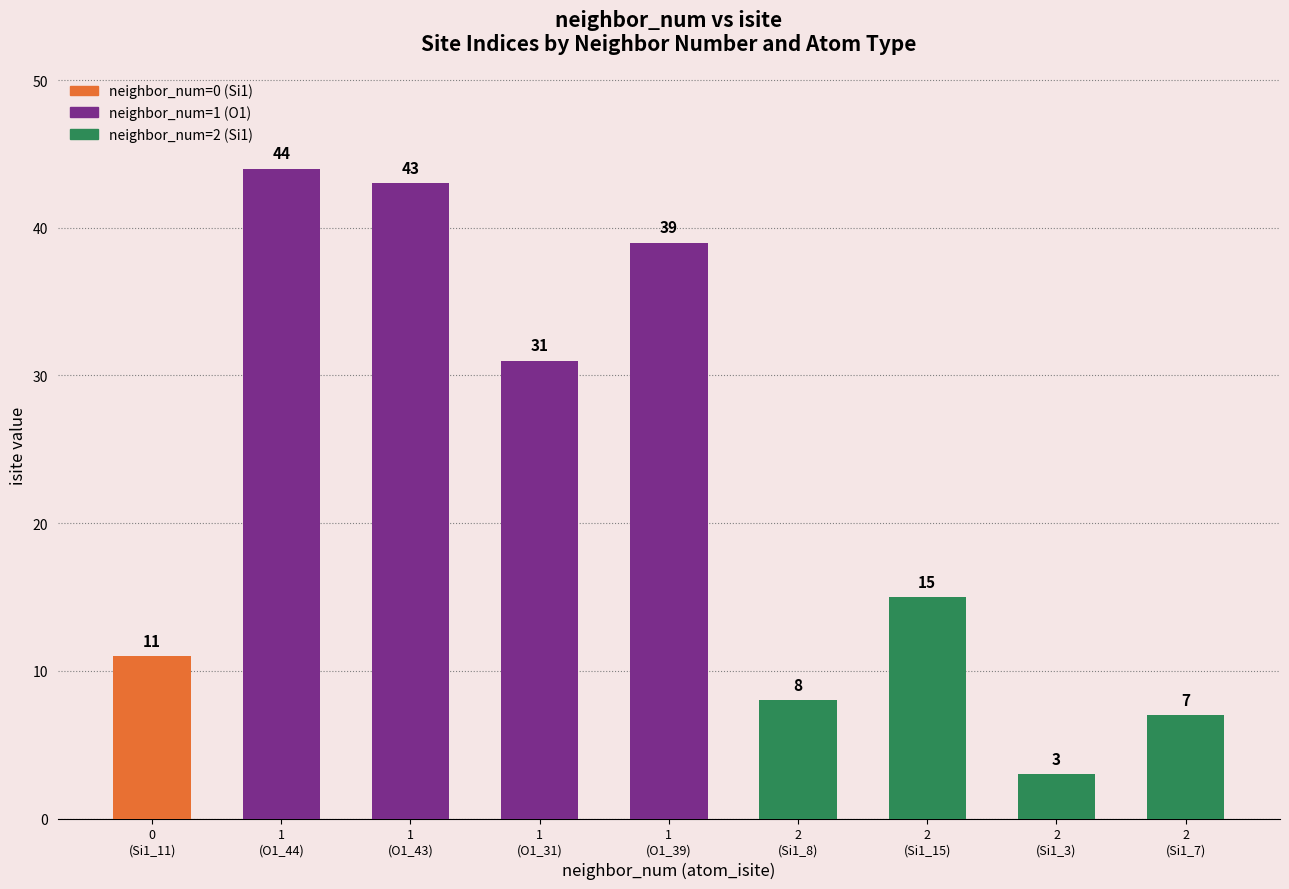

What is the average value?

22